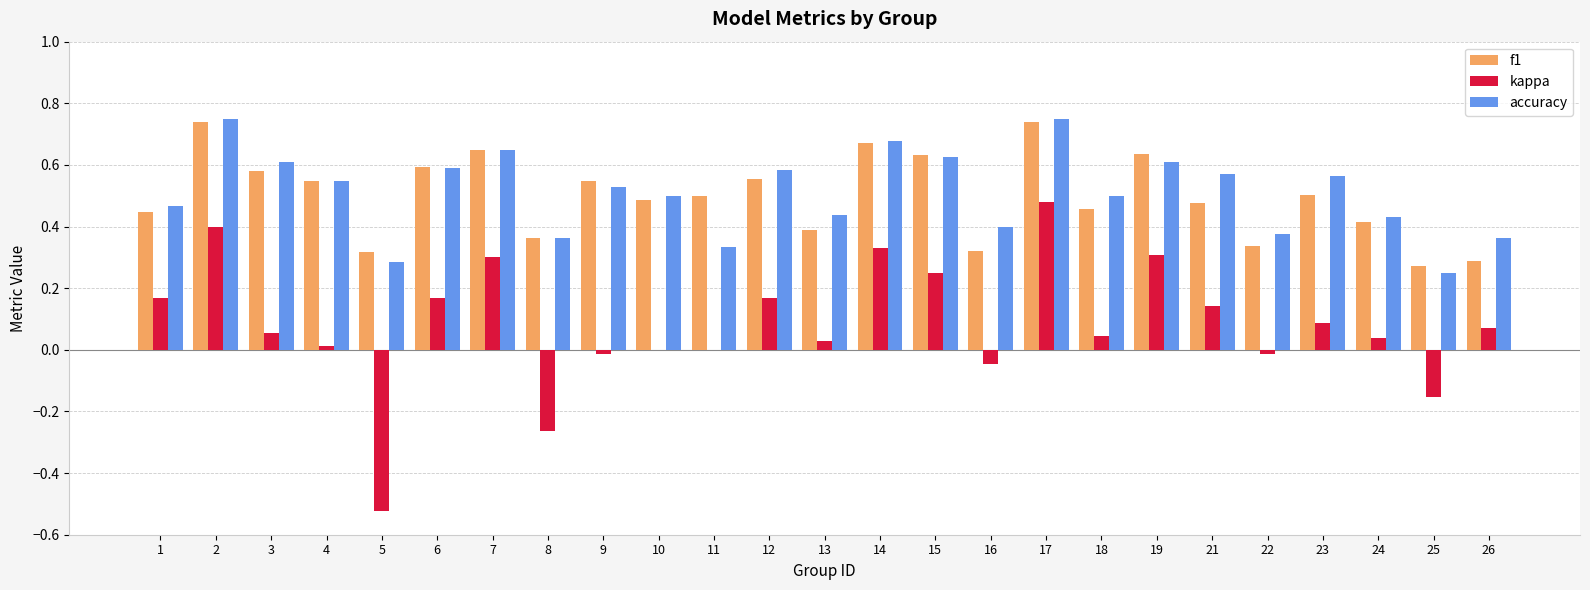

Which category has the highest value in the kappa series?

17